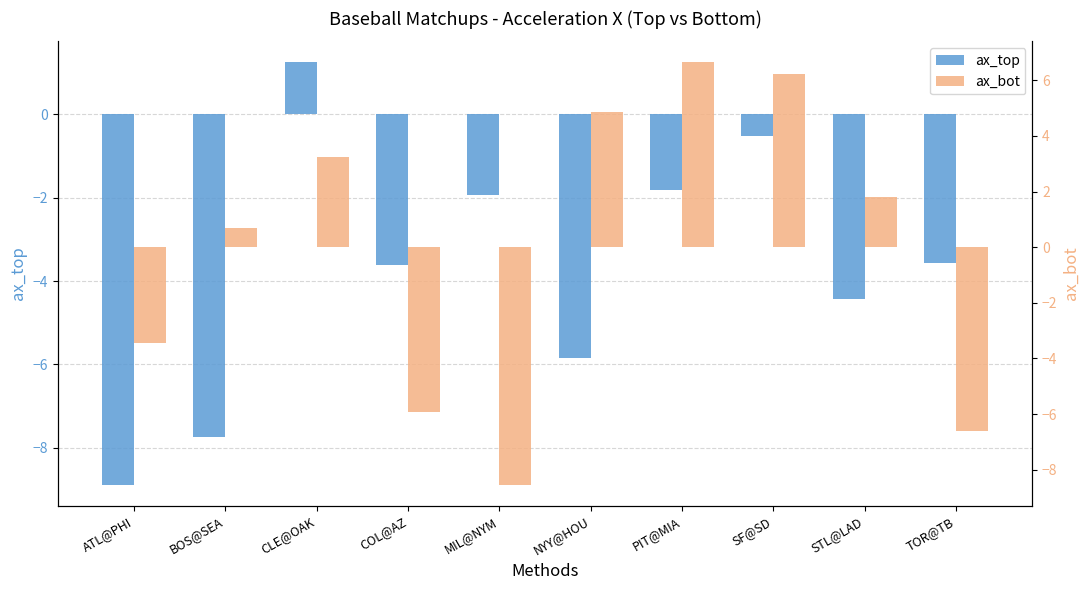

Where does the ax_top series first go above -3?

CLE@OAK